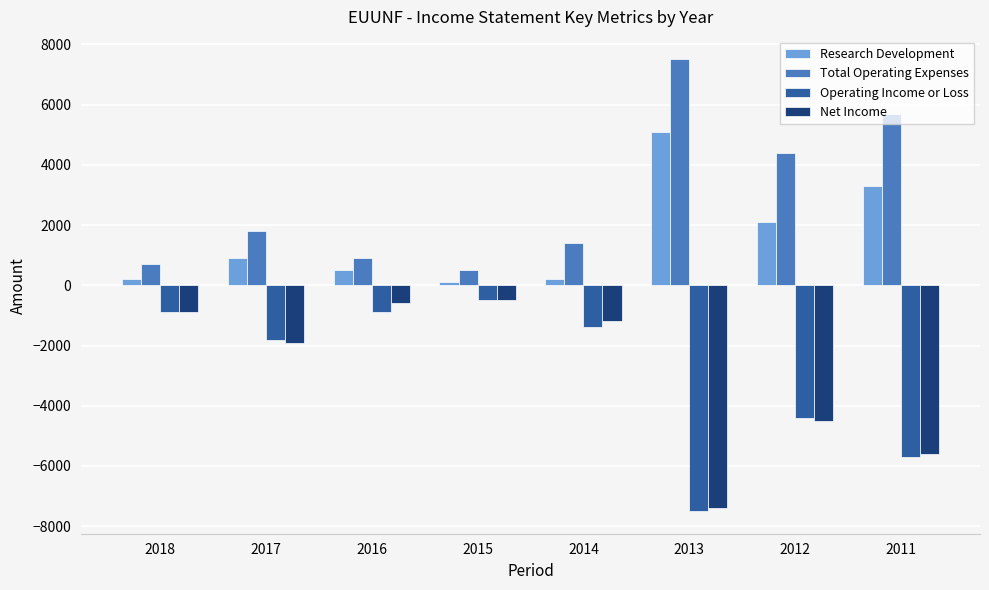

What are all the series names shown in the legend?

Research Development, Total Operating Expenses, Operating Income or Loss, Net Income